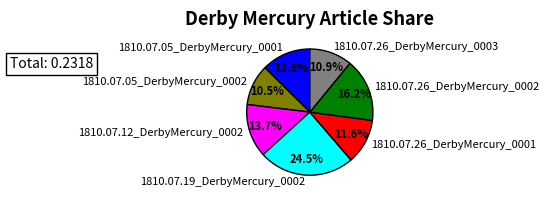

The 1810.07.26_DerbyMercury_0001 slice represents 2% of the pie. True or false?

False